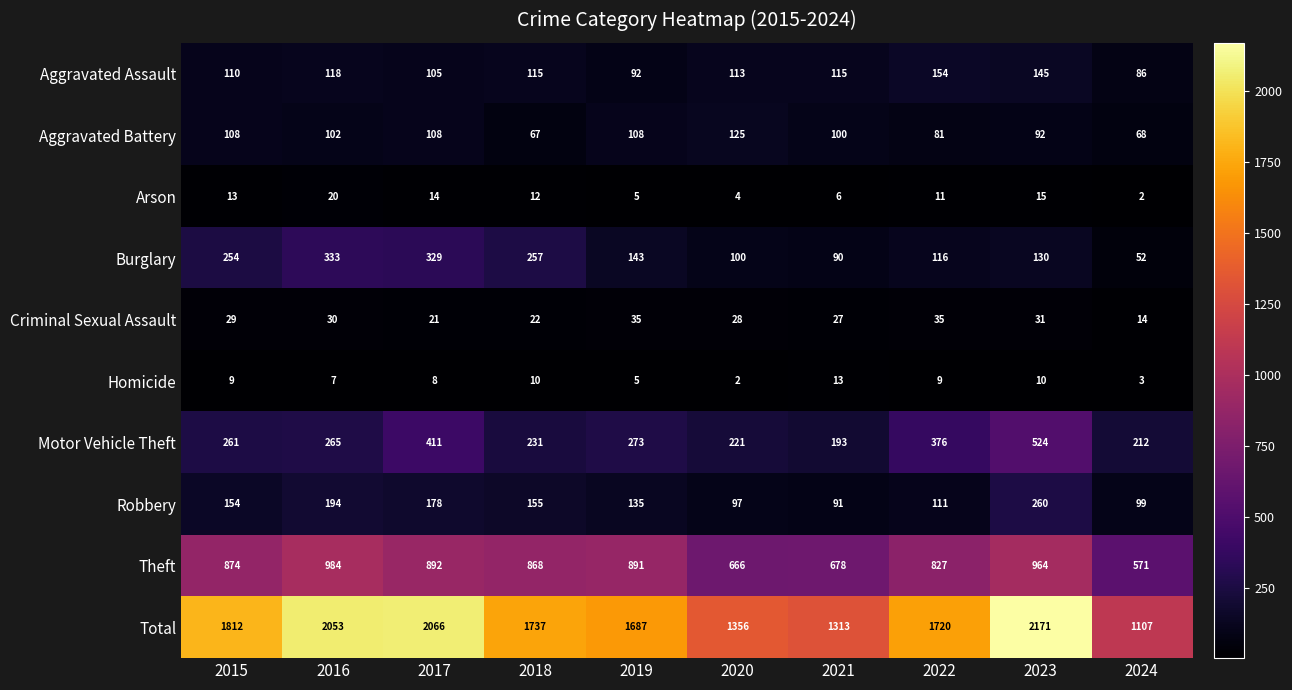

List the series in order of their peak value, highest first.

Total, Theft, Motor Vehicle Theft, Burglary, Robbery, Aggravated Assault, Aggravated Battery, Criminal Sexual Assault, Arson, Homicide